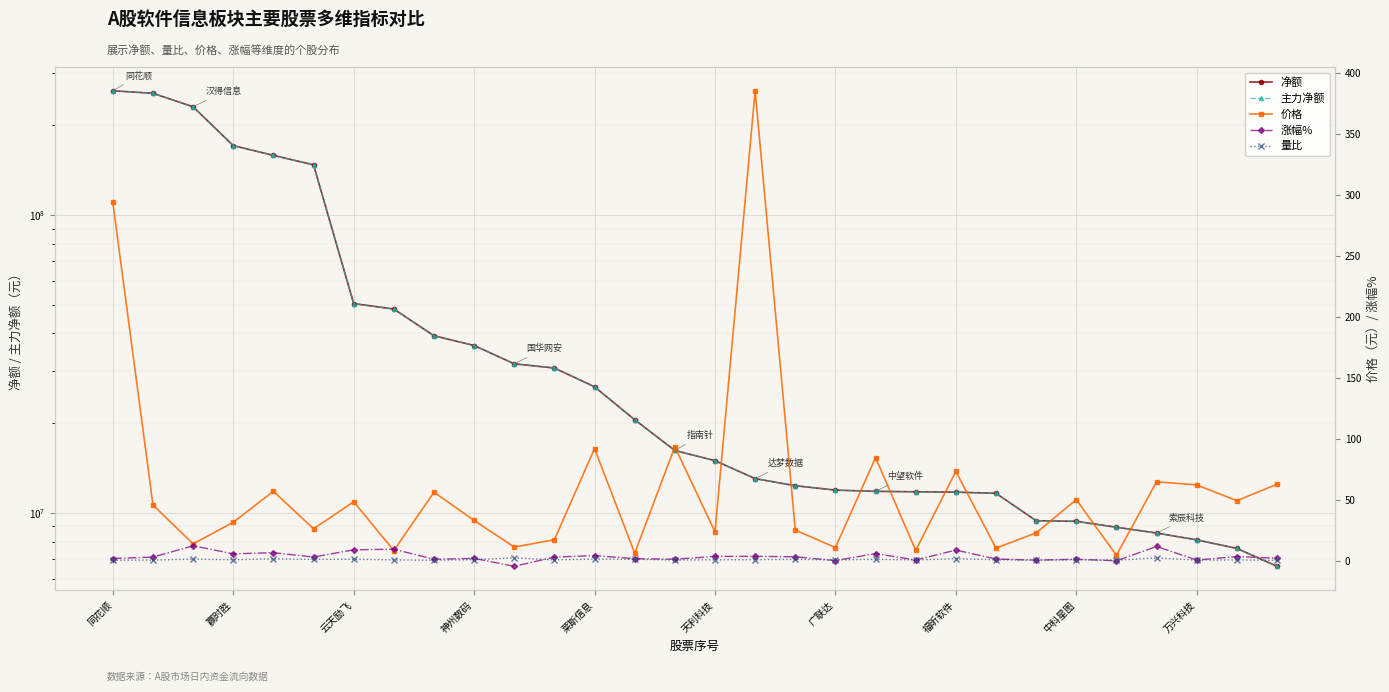

What is the difference between the 涨幅% values at 莱斯信息 and 28?

3.2